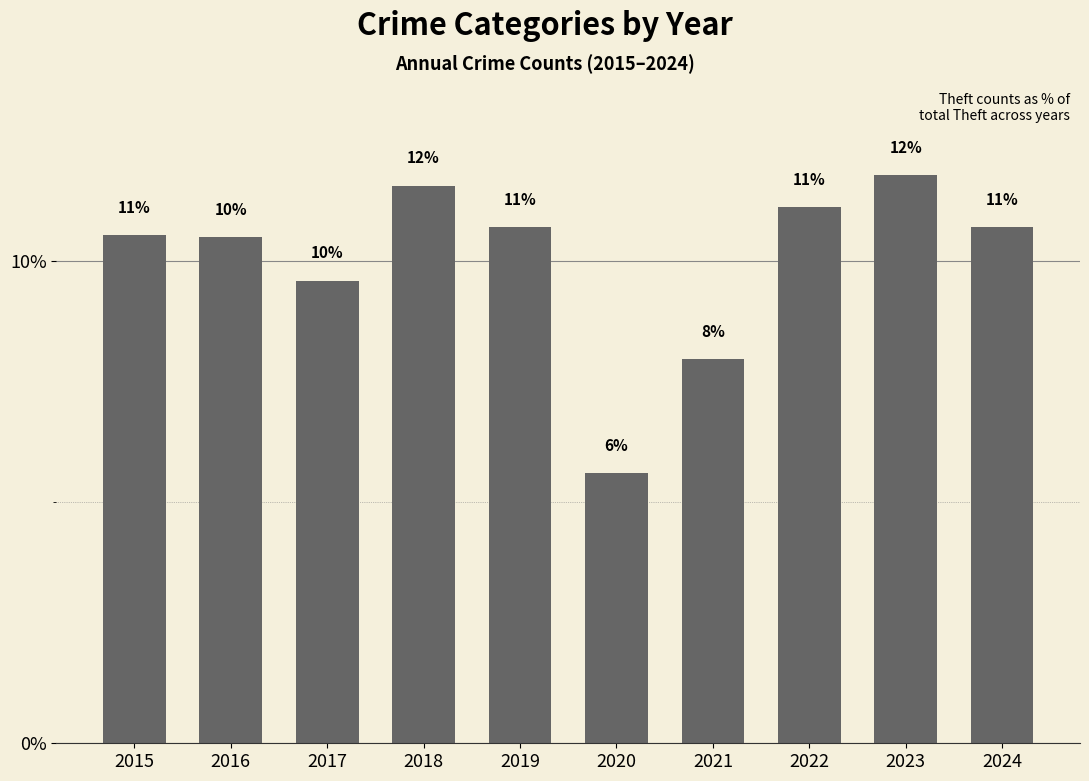

What is the change in value from 2018 to 2022?

-0.5